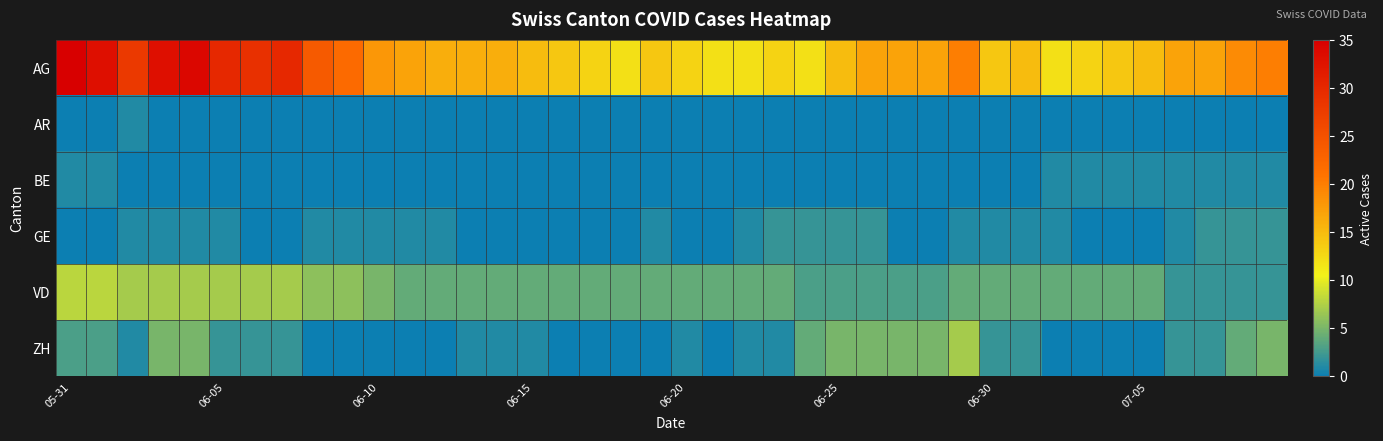

What is the maximum value shown in the chart?

35